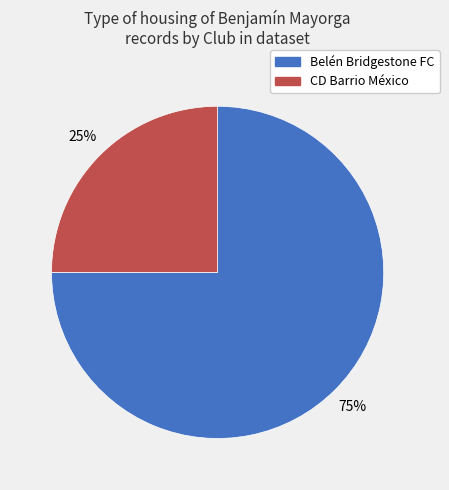

Is there any slice that represents more than half of the pie?

Yes